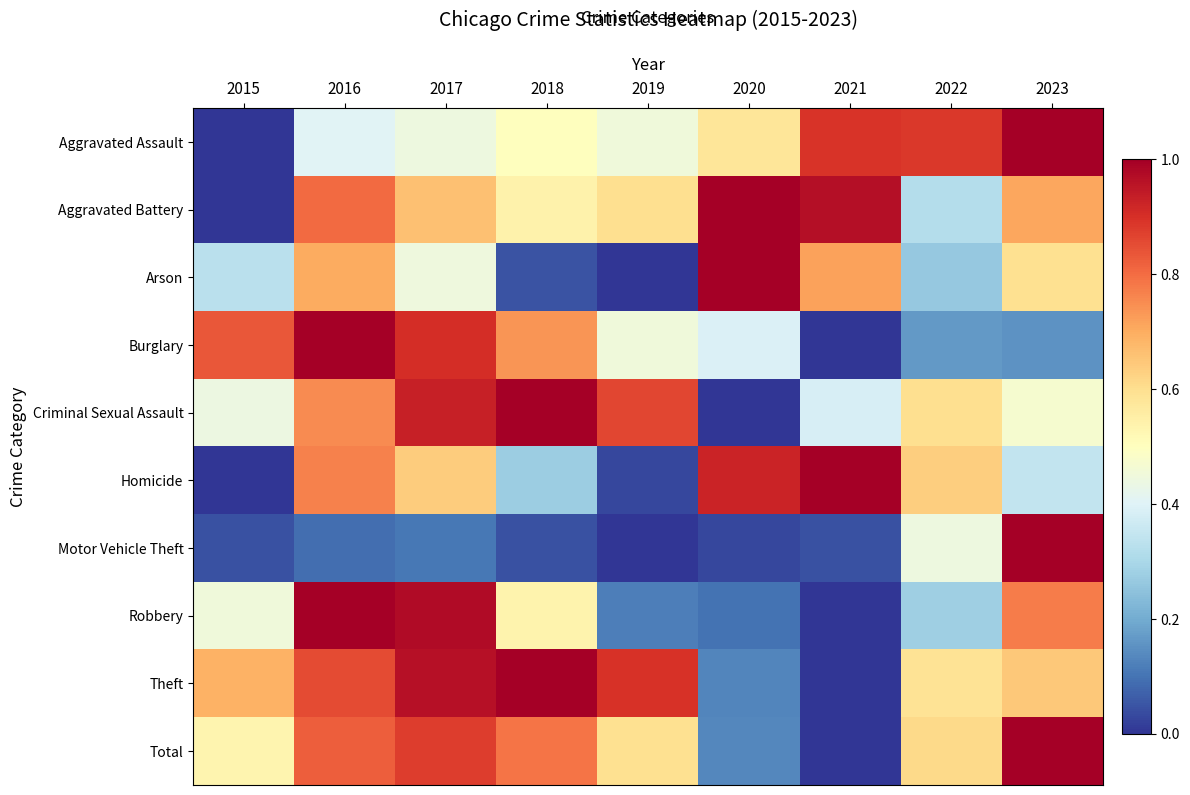

How many categories are shown in the chart?

9